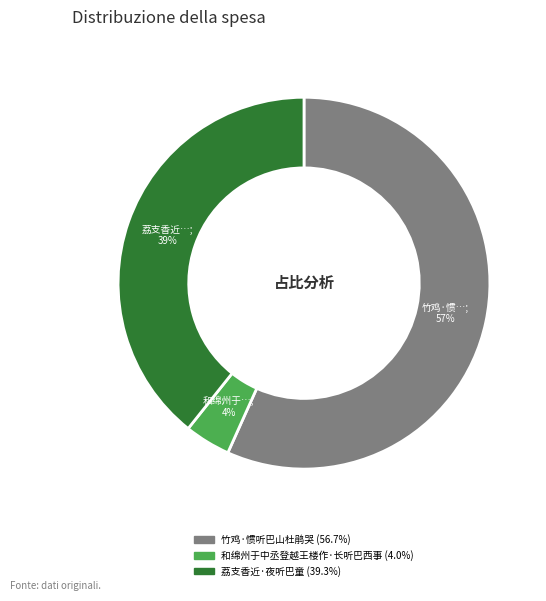

To the nearest percent, what is the difference between the 荔支香近·夜听巴童 and 和绵州于中丞登越王楼作·长听巴西事 slice percentages?

35%